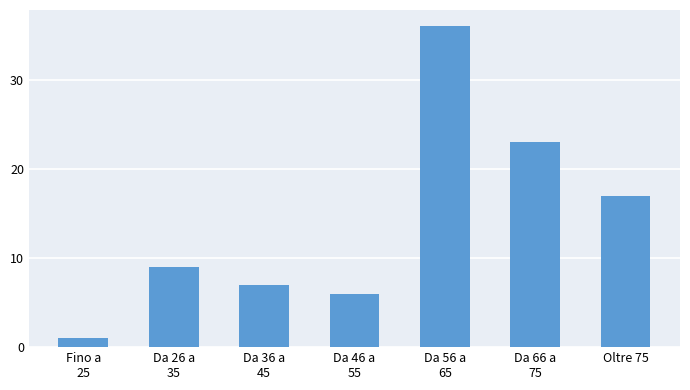

Reading left to right, what are all the values shown in this chart?

1	9	7	6	36	23	17